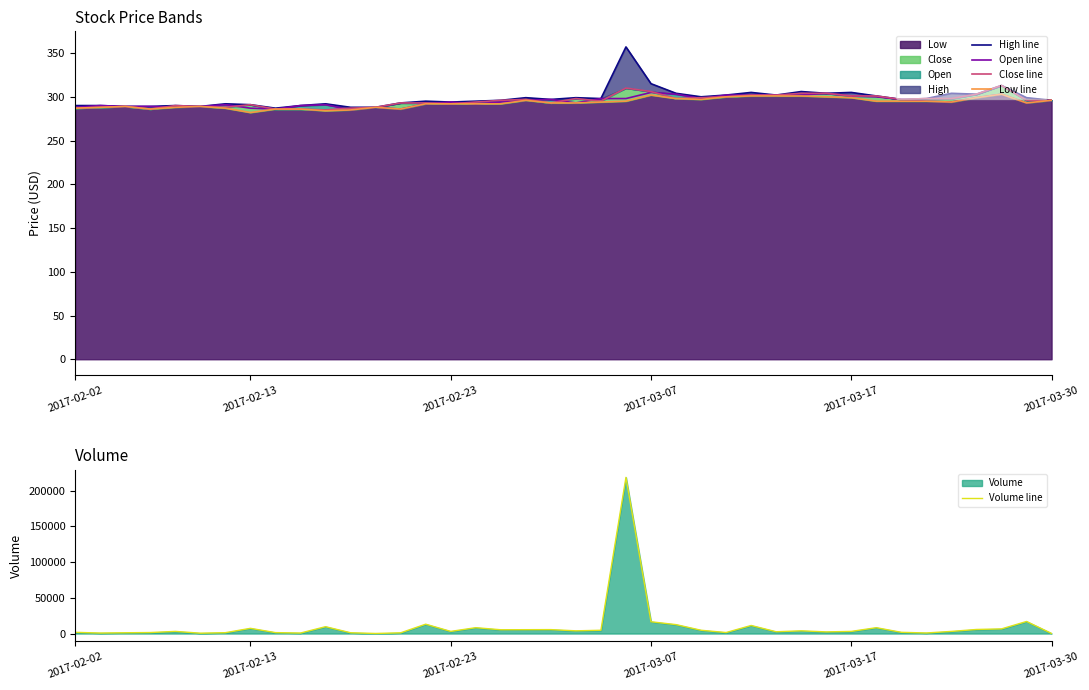

How many data points in Open line are less than 294?

18